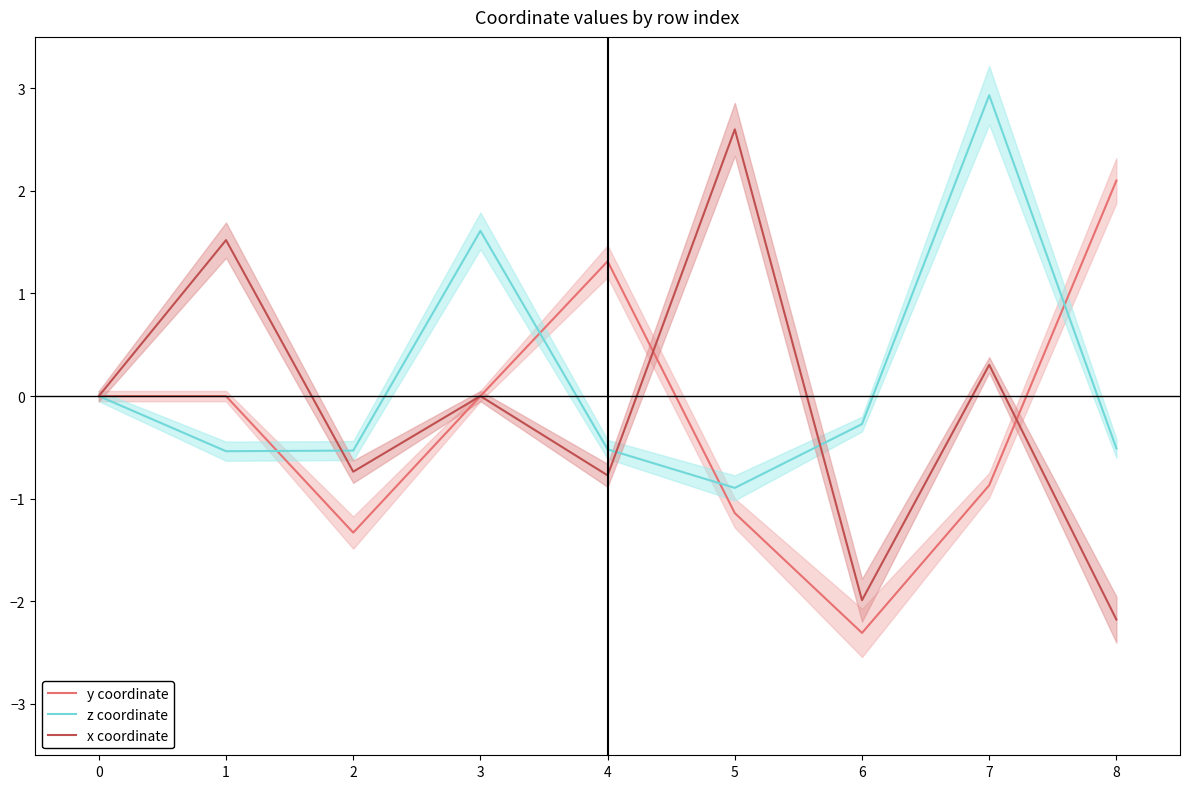

List the series in order of their peak value, lowest first.

y coordinate, x coordinate, z coordinate